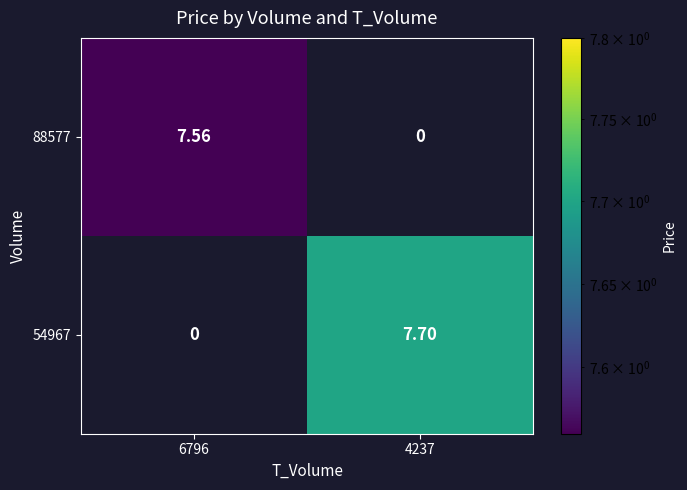

Which series has the largest total across all categories?

54967